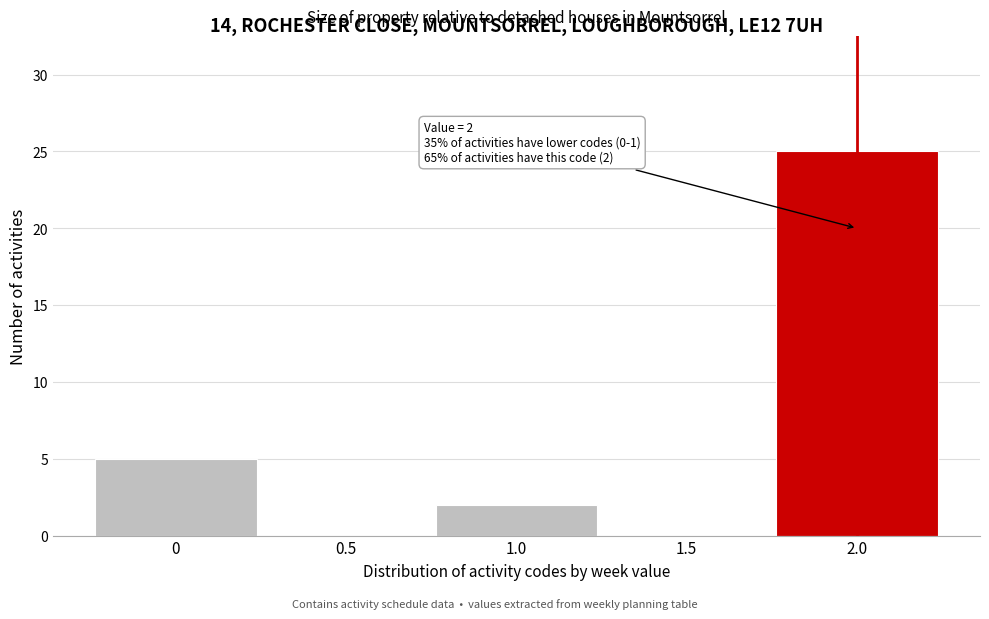

Reading left to right, extract all data points from this chart.

0=5	0.5=0	1.0=2	1.5=0	2.0=25